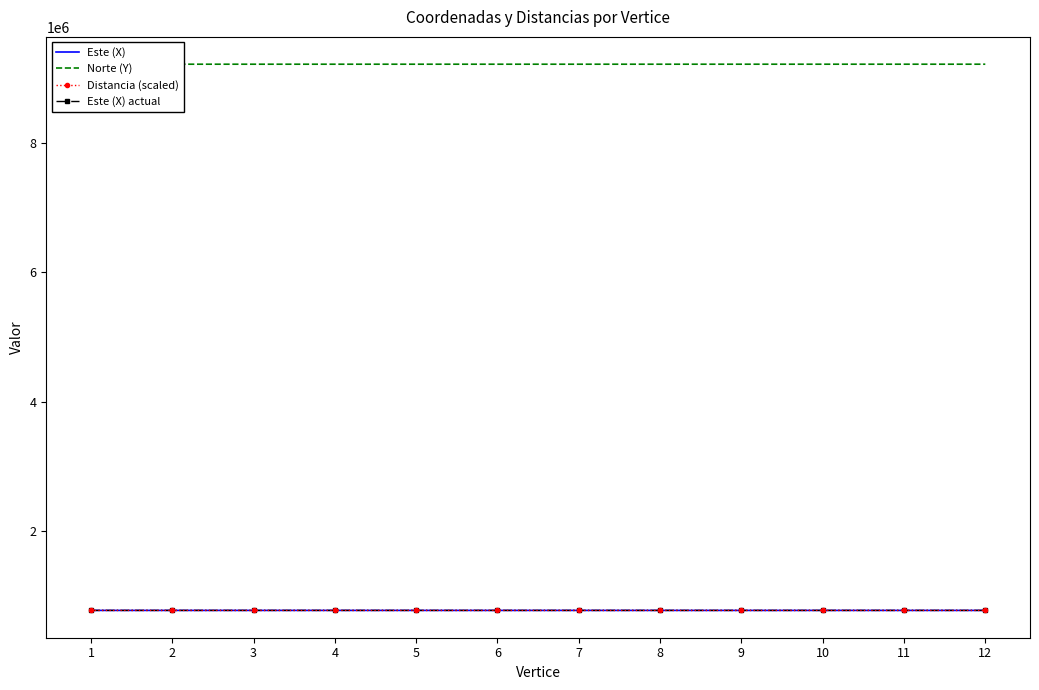

What is the total value across all series at 3?

11541649.5